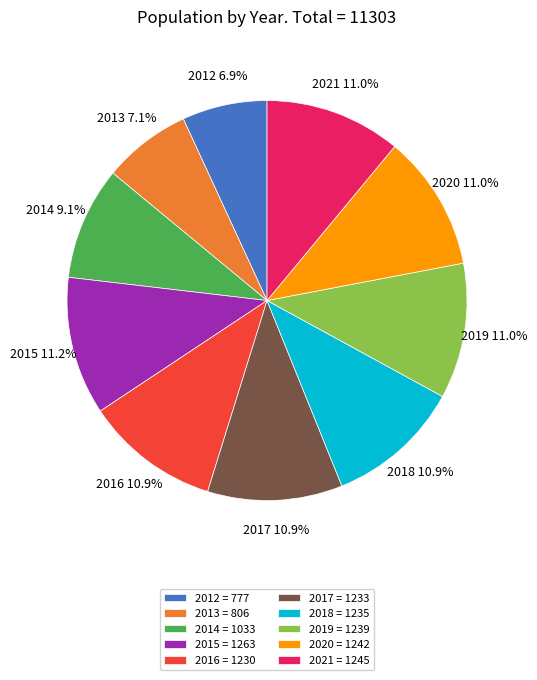

Is it true that 2019 is 5% of the pie?

False